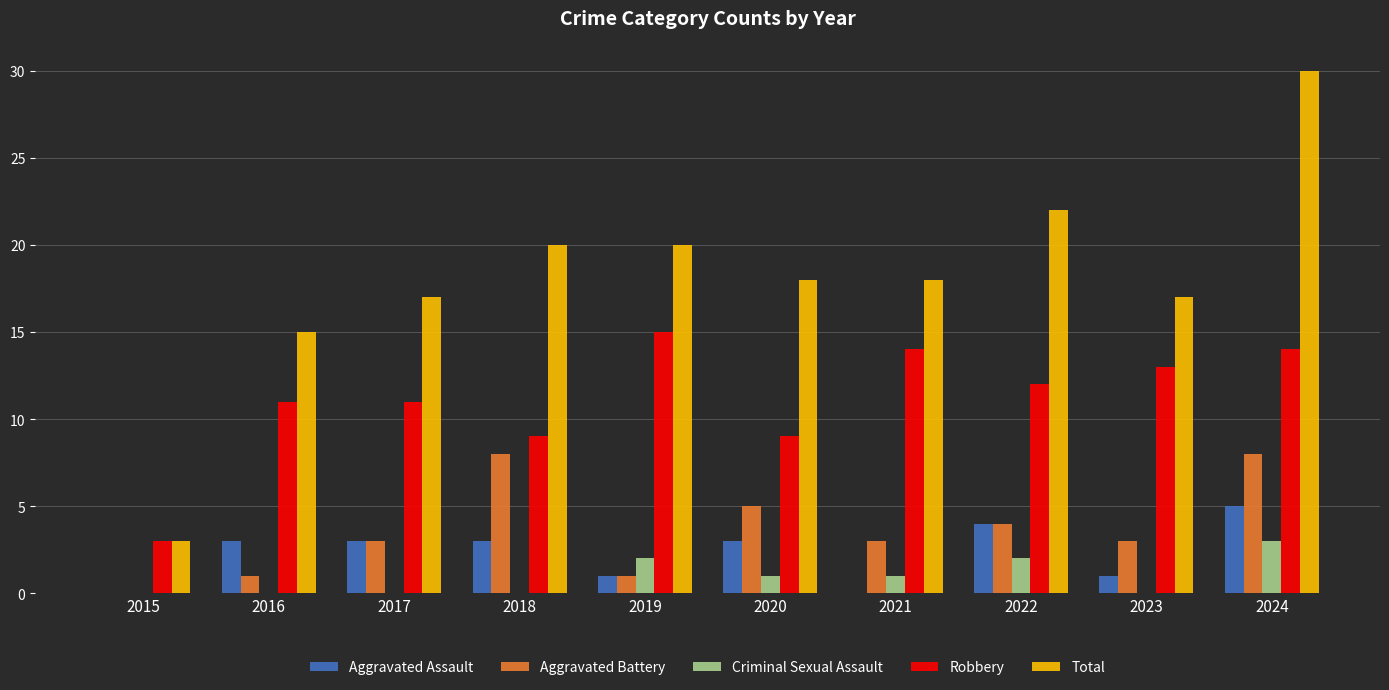

How many data points does each series have?

10